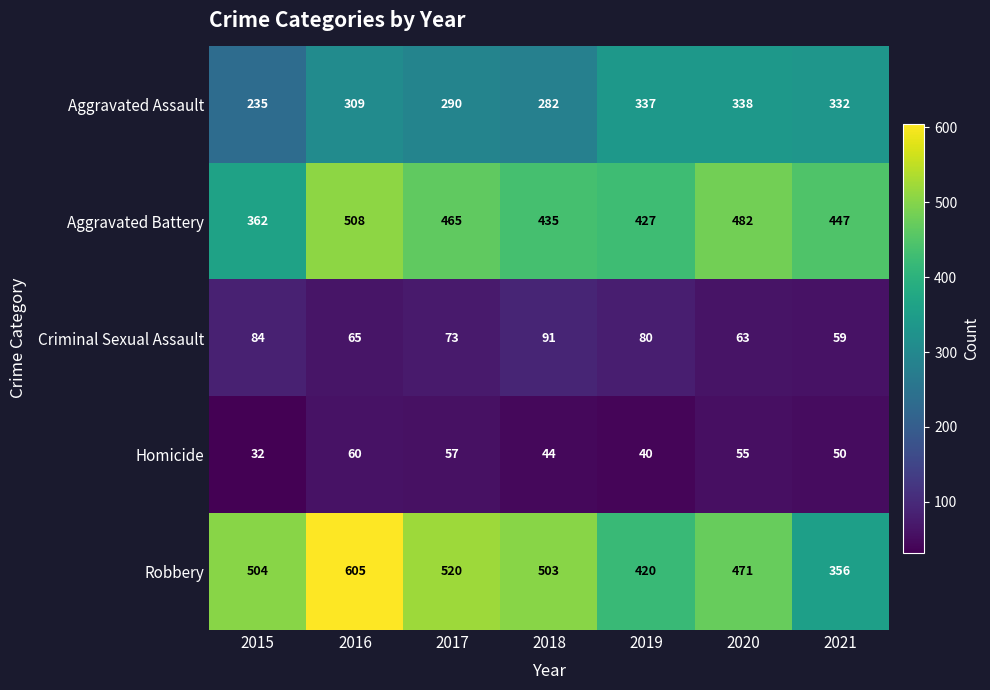

Which label corresponds to the largest value in the chart?

2016